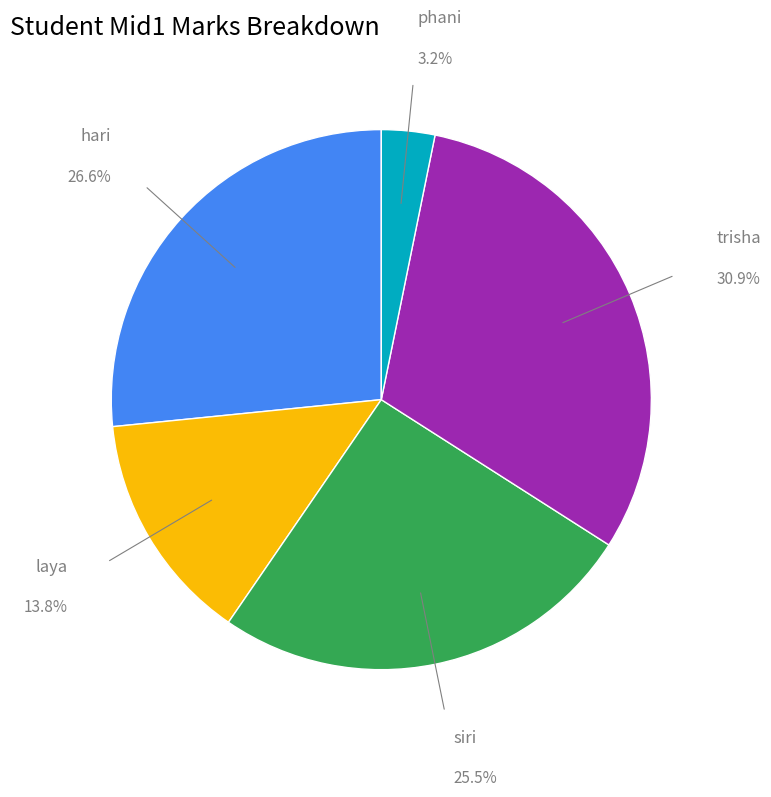

How many slices are in this pie chart?

5